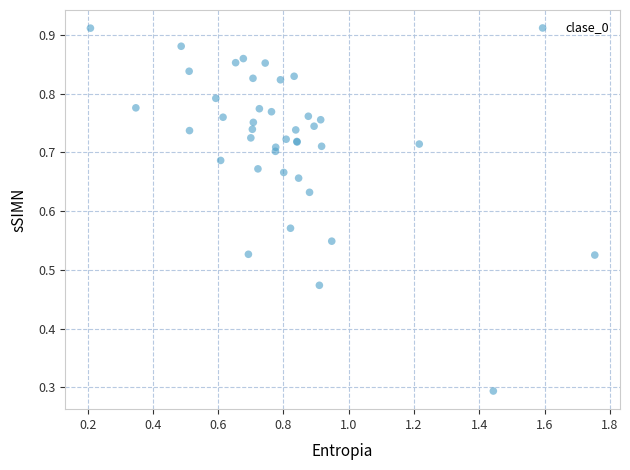

What Y value in the scatter plot is closest to 0?

0.3